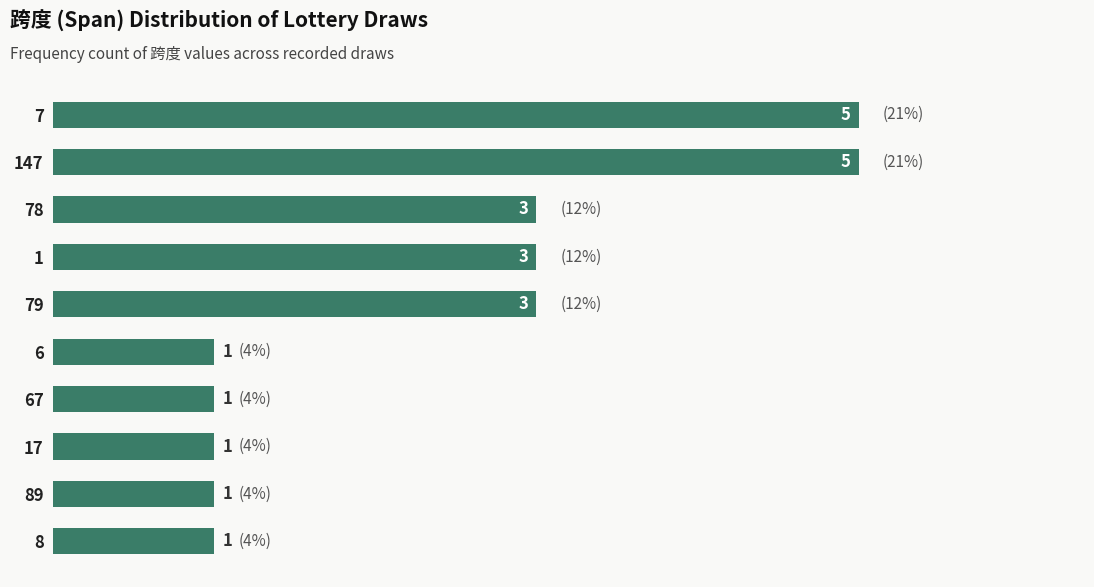

Approximately how many times larger is the value at 79 compared to 89?

3.0